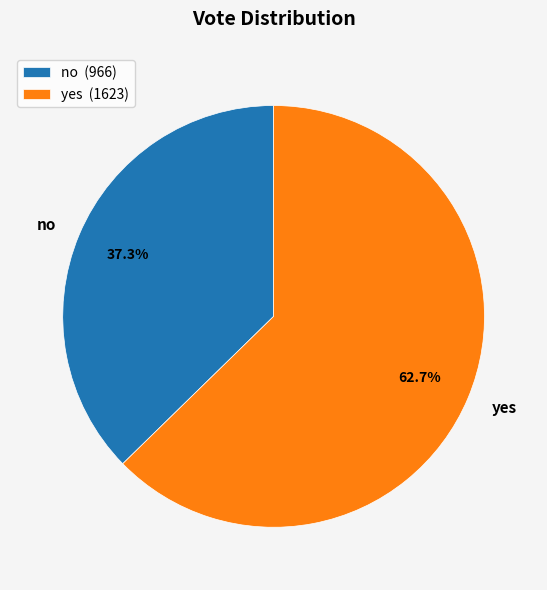

Count the number of slices in the pie.

2